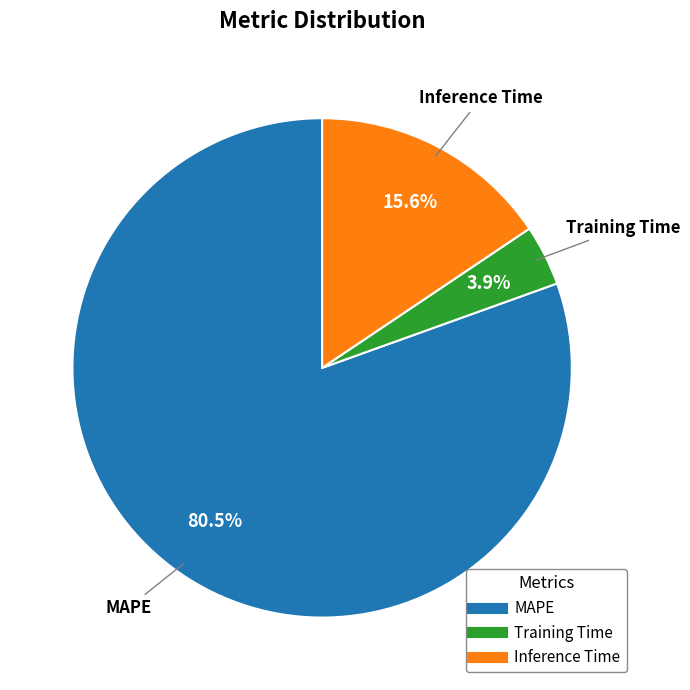

Between Inference Time and Training Time, which is larger?

Inference Time